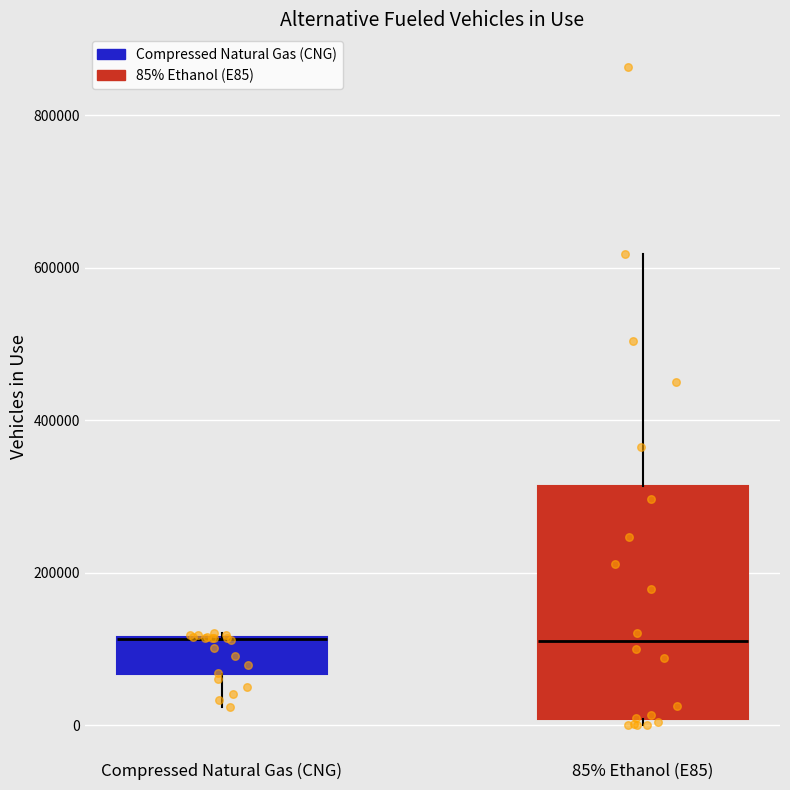

Where is the lower edge of the box for Compressed Natural Gas (CNG) on the y-axis? The values are not printed on the chart, so give them approximately, as read against the axis.

60000